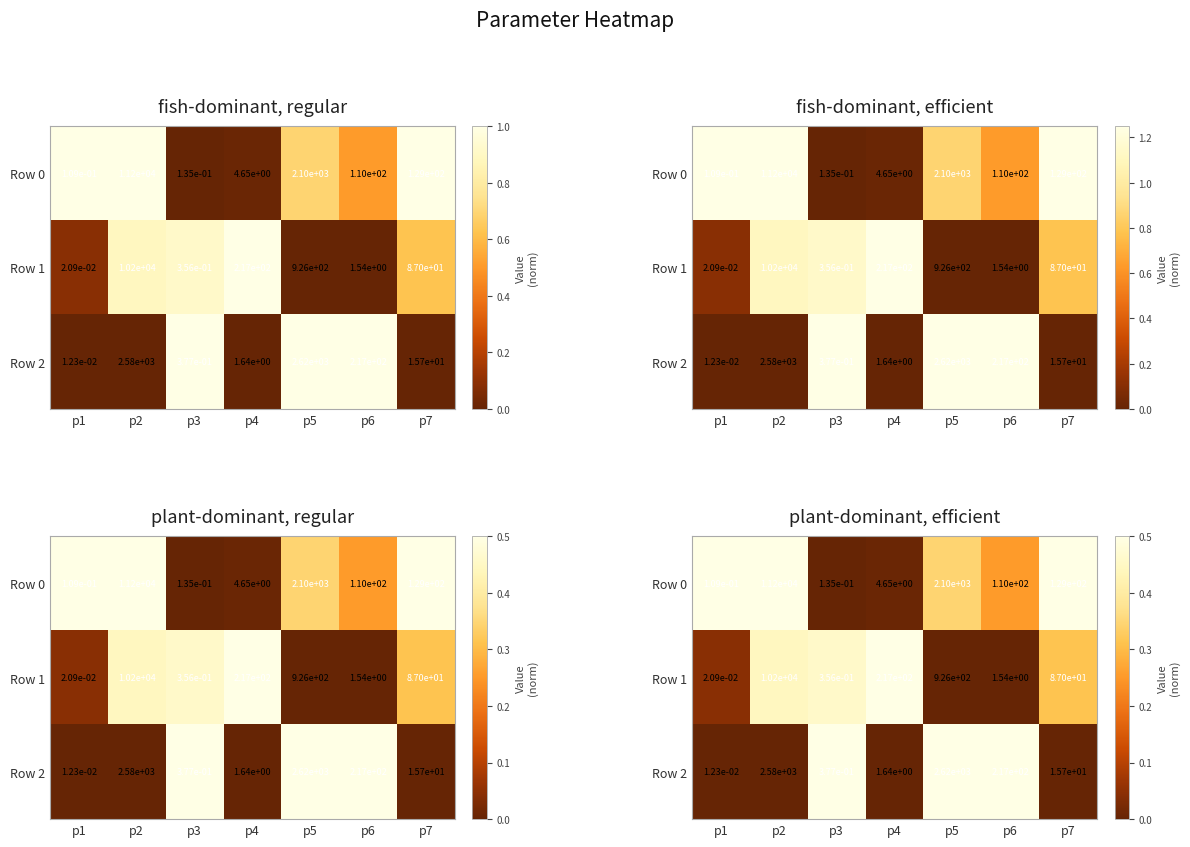

How many series are shown in this chart?

3